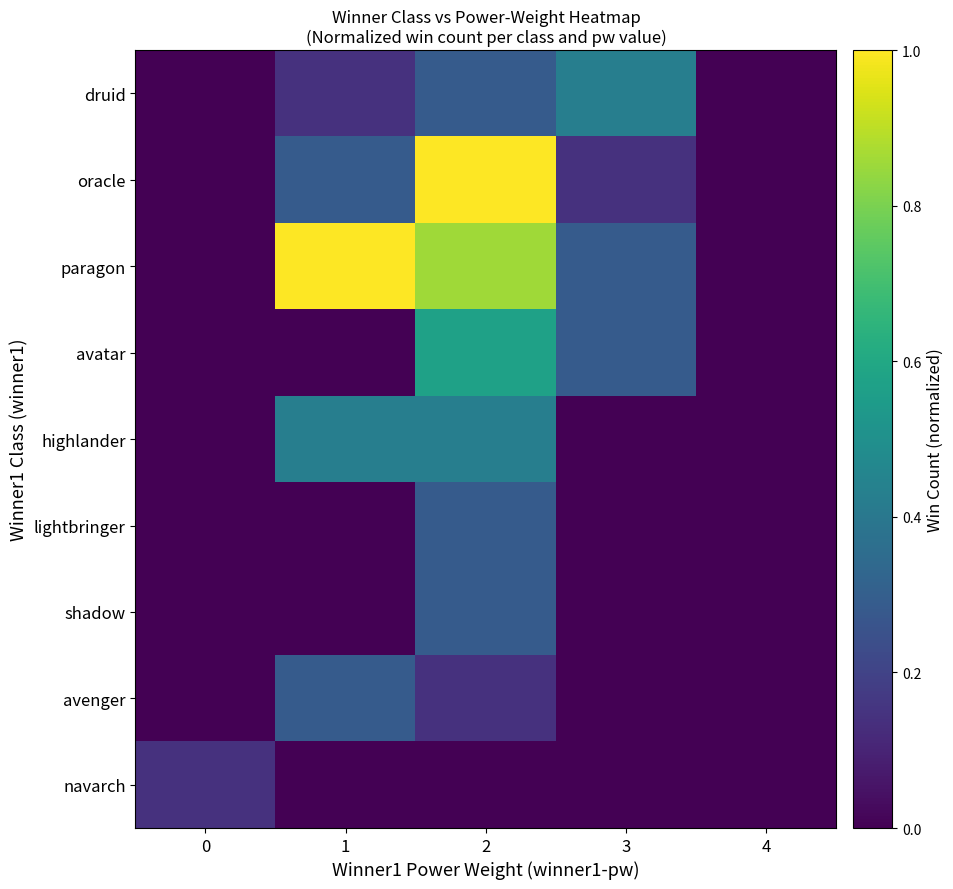

What is the spread (max minus min) of values at 3?

0.4